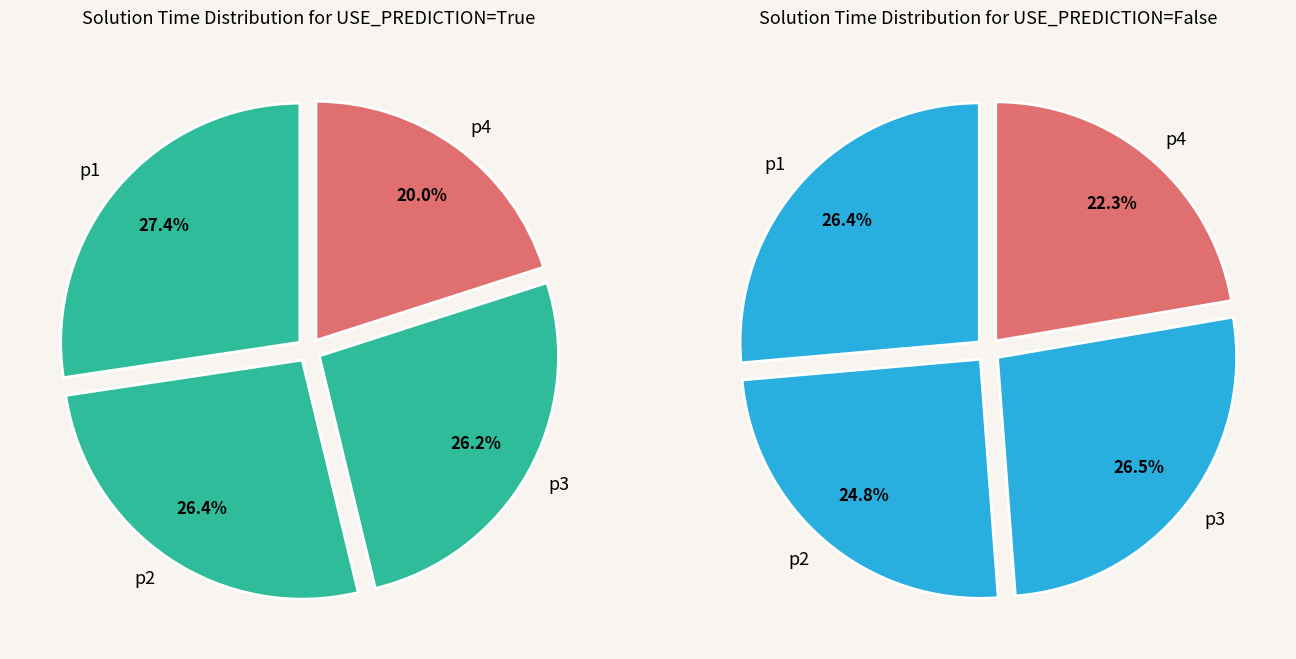

The 6 slice represents 1% of the pie. True or false?

False